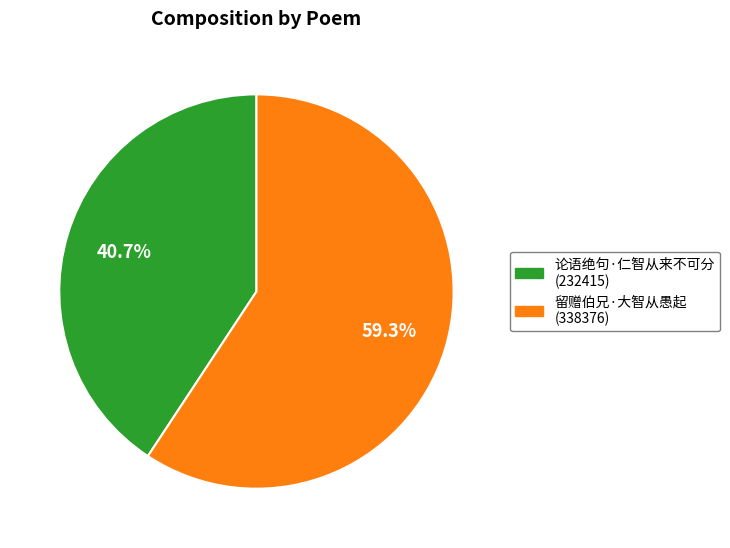

Which category has the smallest portion of the pie?

论语绝句·仁智从来不可分